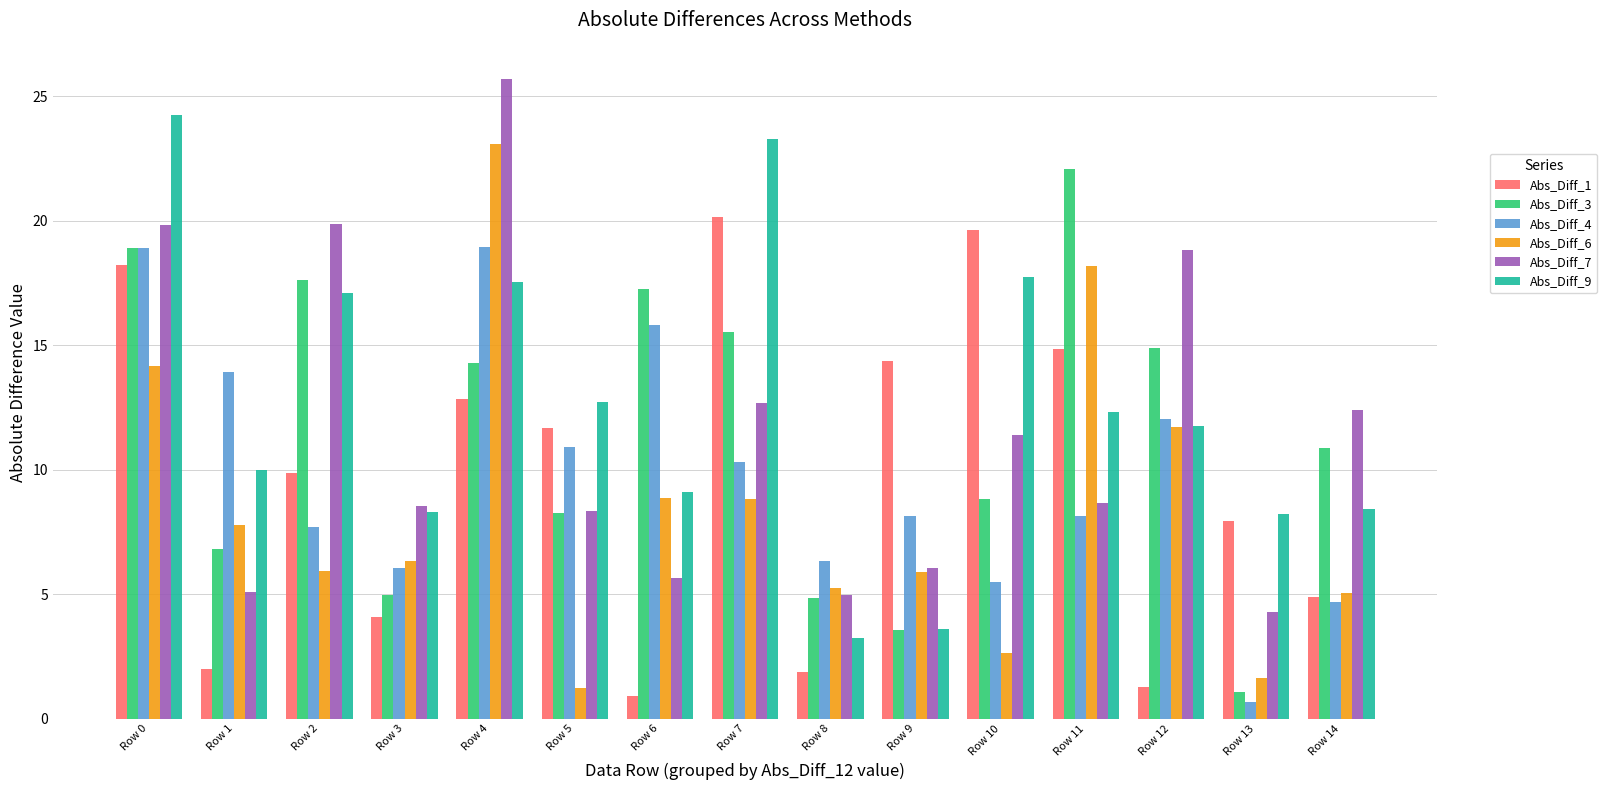

Is the value of Abs_Diff_9 at Row 4 greater than the value of Abs_Diff_6 at Row 13?

Yes